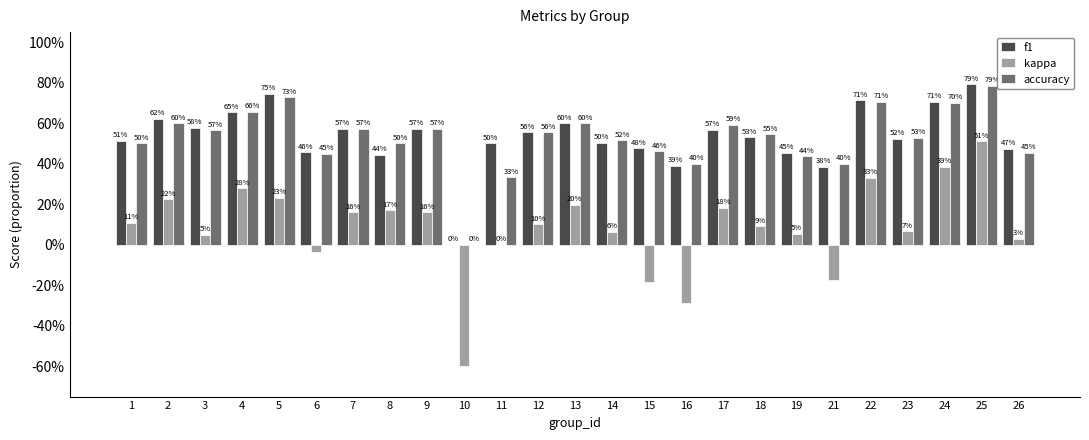

Does the chart contain stacked bars?

No